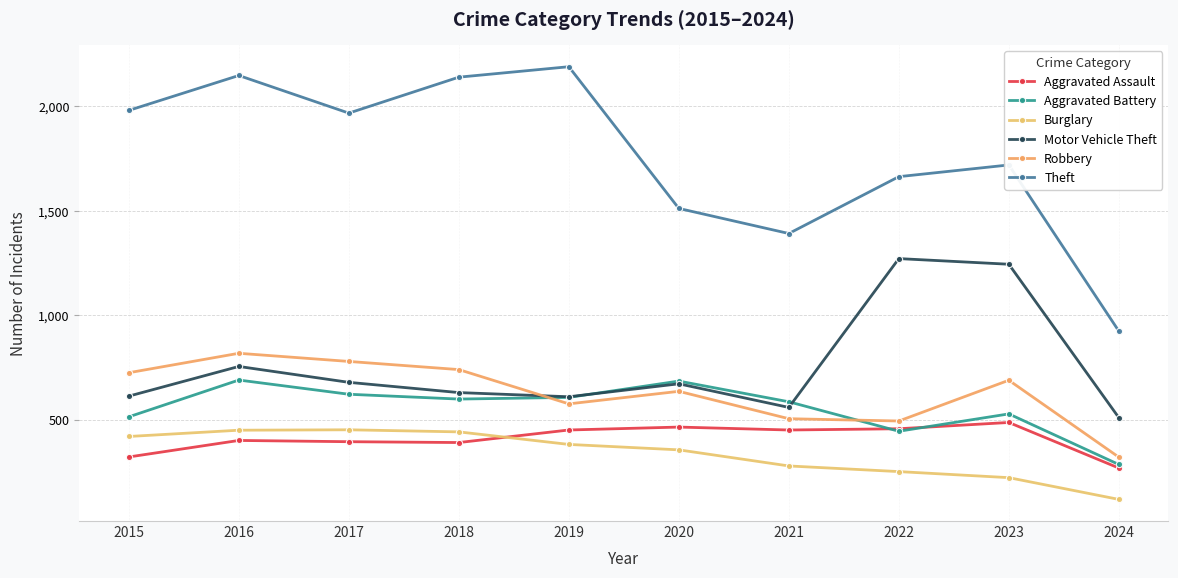

What is the minimum value for Aggravated Battery?

287